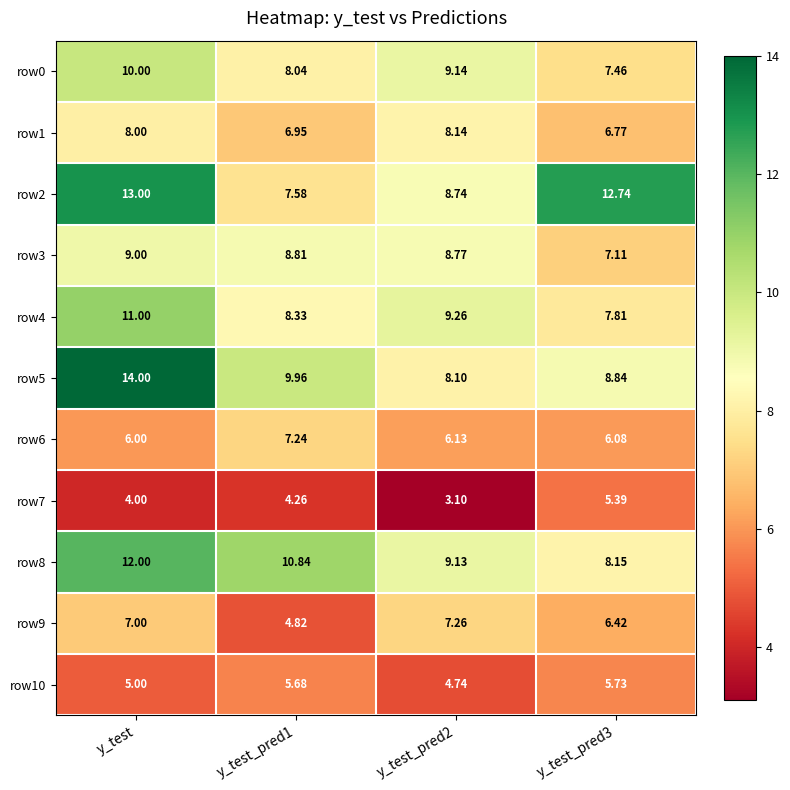

How many values in the row2 series are below 12?

2